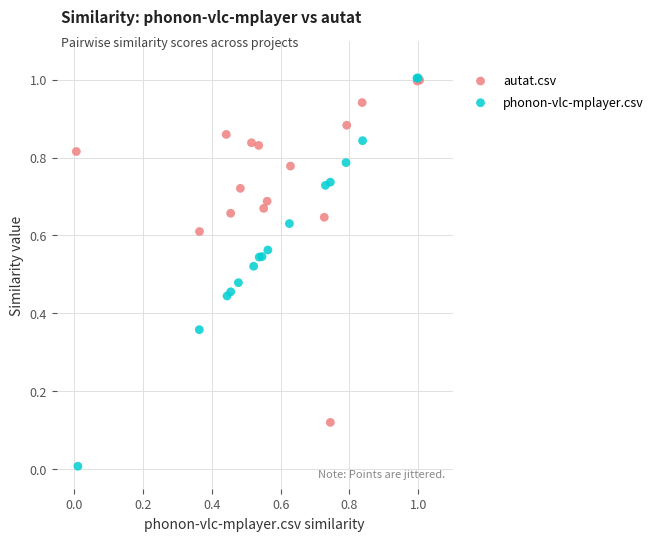

Which series has the widest spread of Y values?

phonon-vlc-mplayer.csv